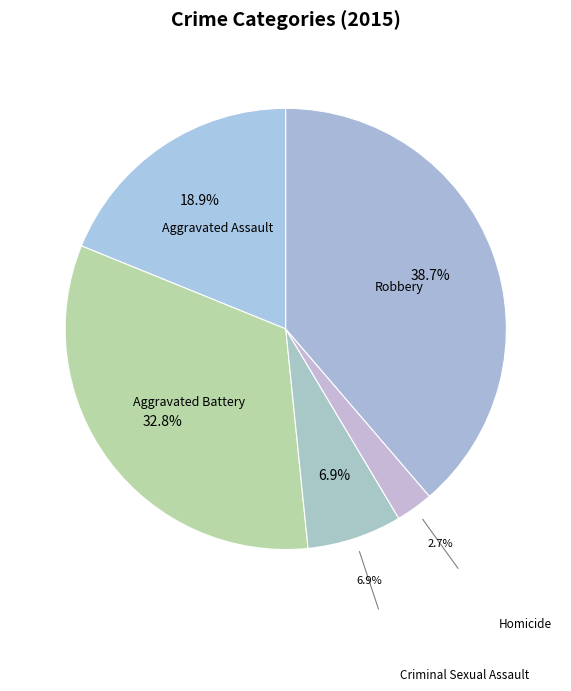

How many slices are in this pie chart?

5